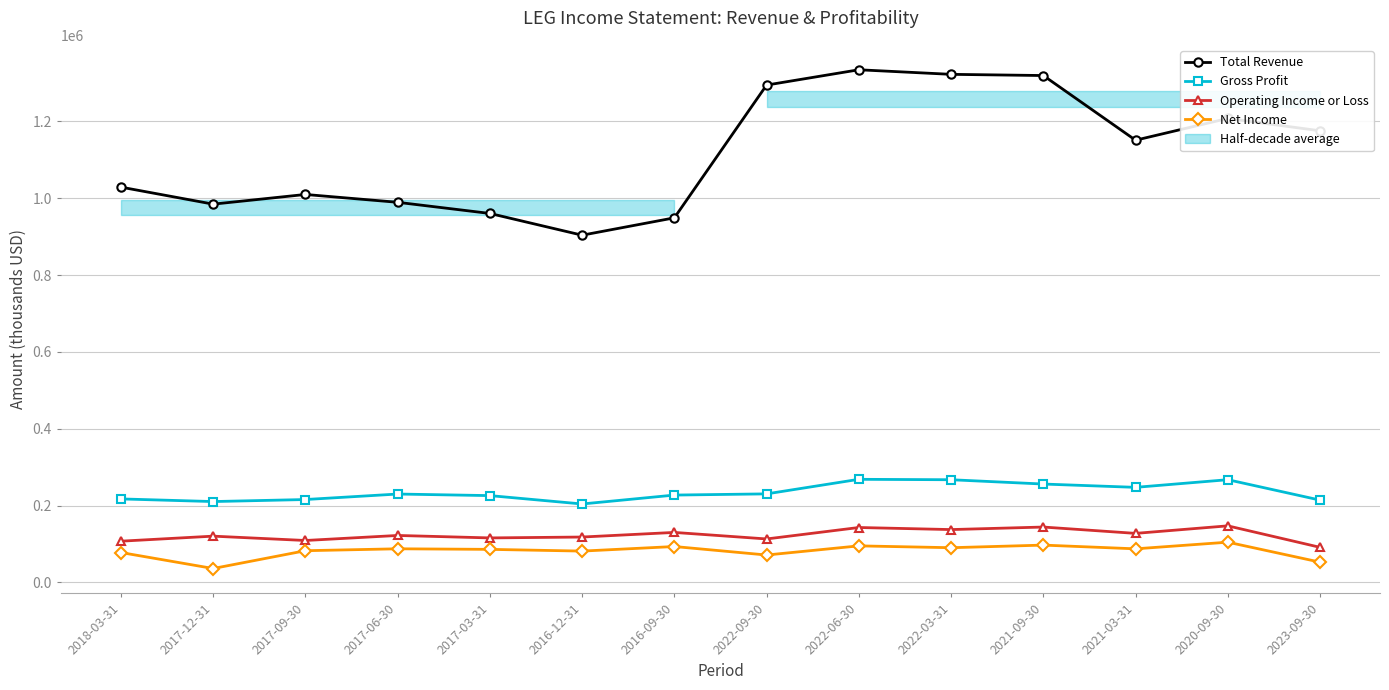

True or false: Gross Profit and Operating Income or Loss intersect in this chart.

False